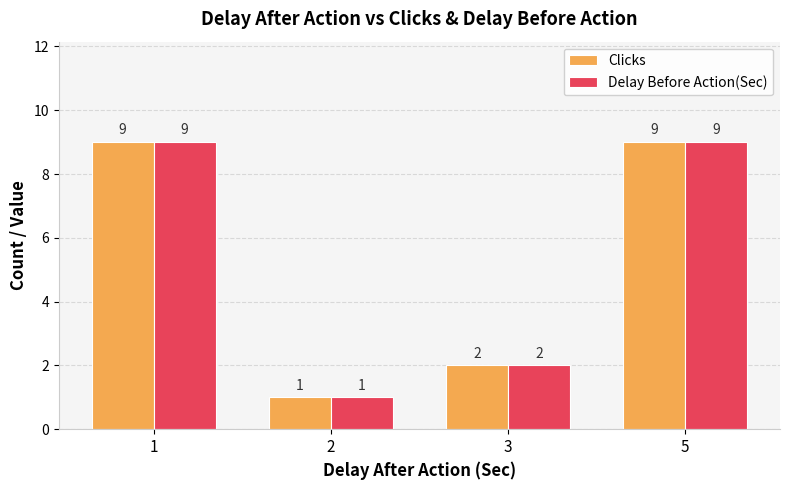

What is the approximate value of Delay Before Action(Sec) at 2?

1